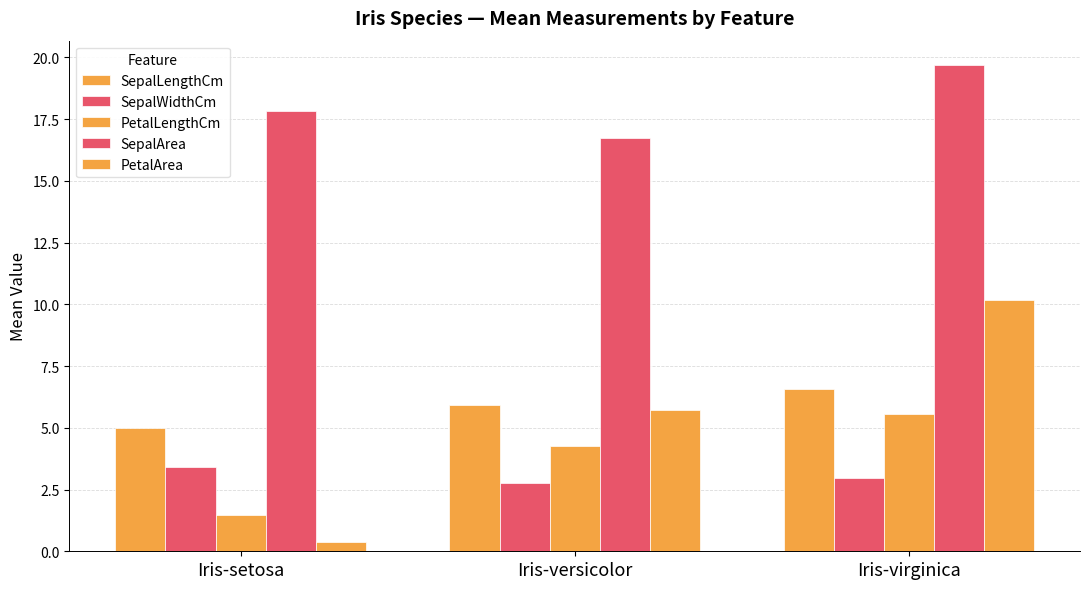

Which series has the widest spread of values?

PetalArea